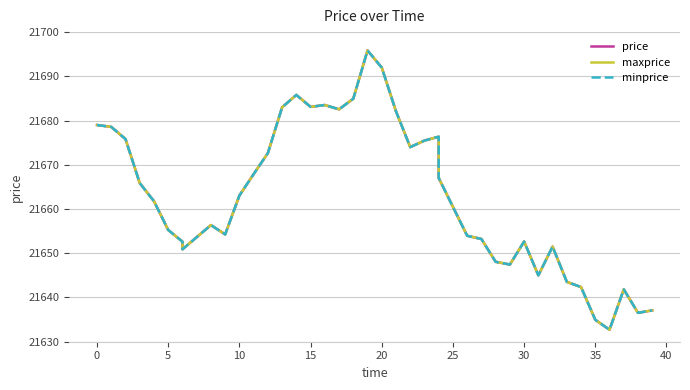

What is the sum of all price values?

866520.5